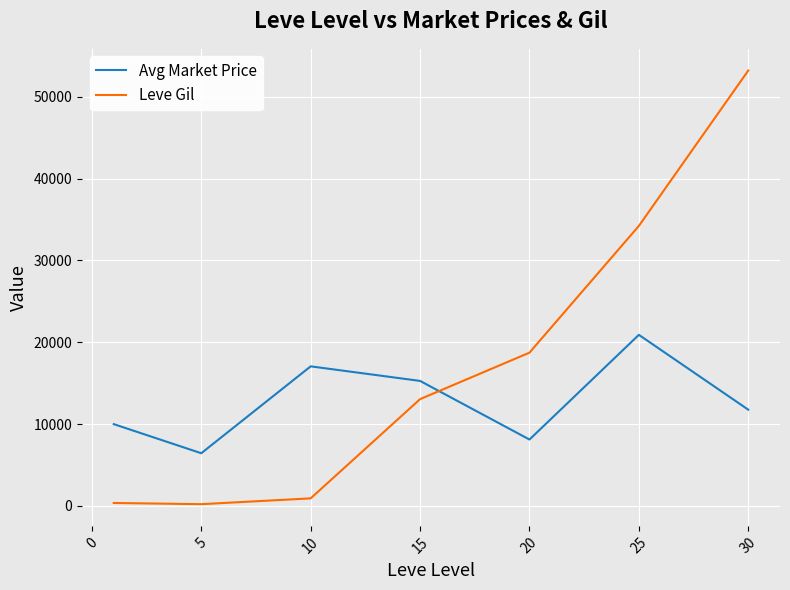

At how many categories does at least one series exceed 50326?

1